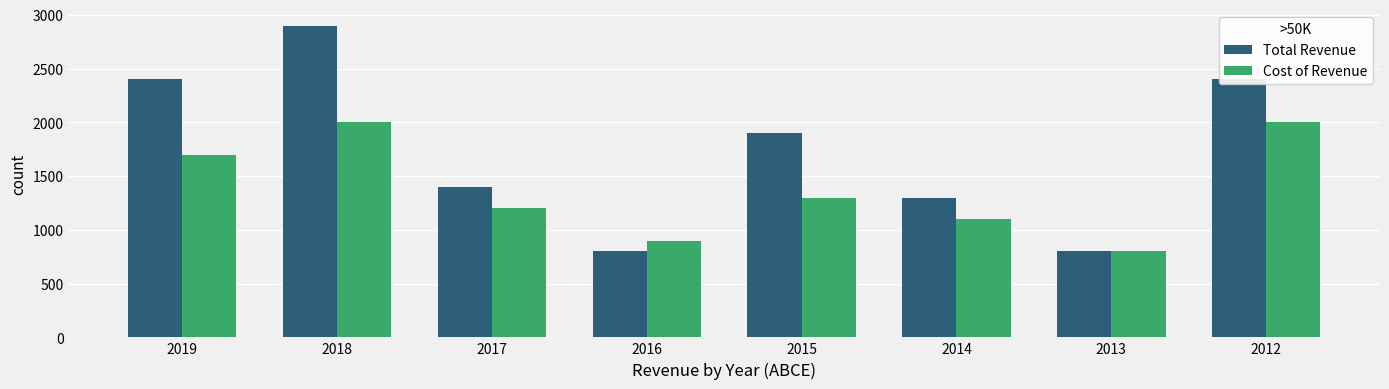

What is the average value of the Cost of Revenue series?

1375